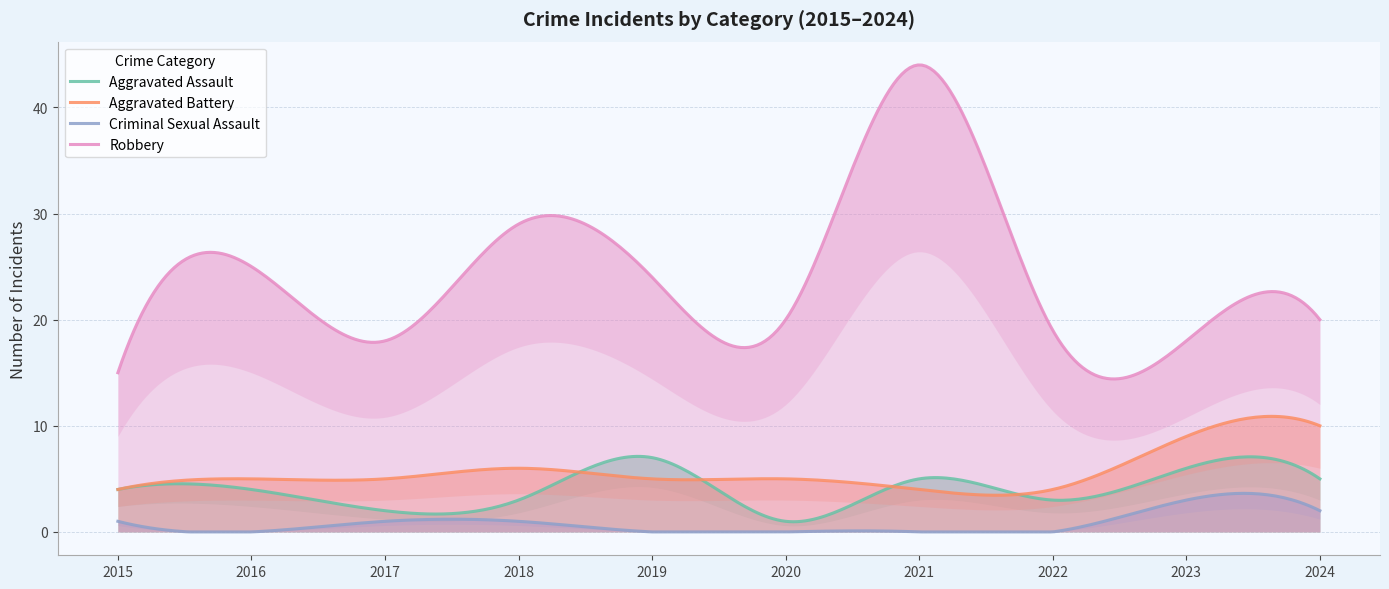

Where does the Aggravated Battery series first go above 5?

2018